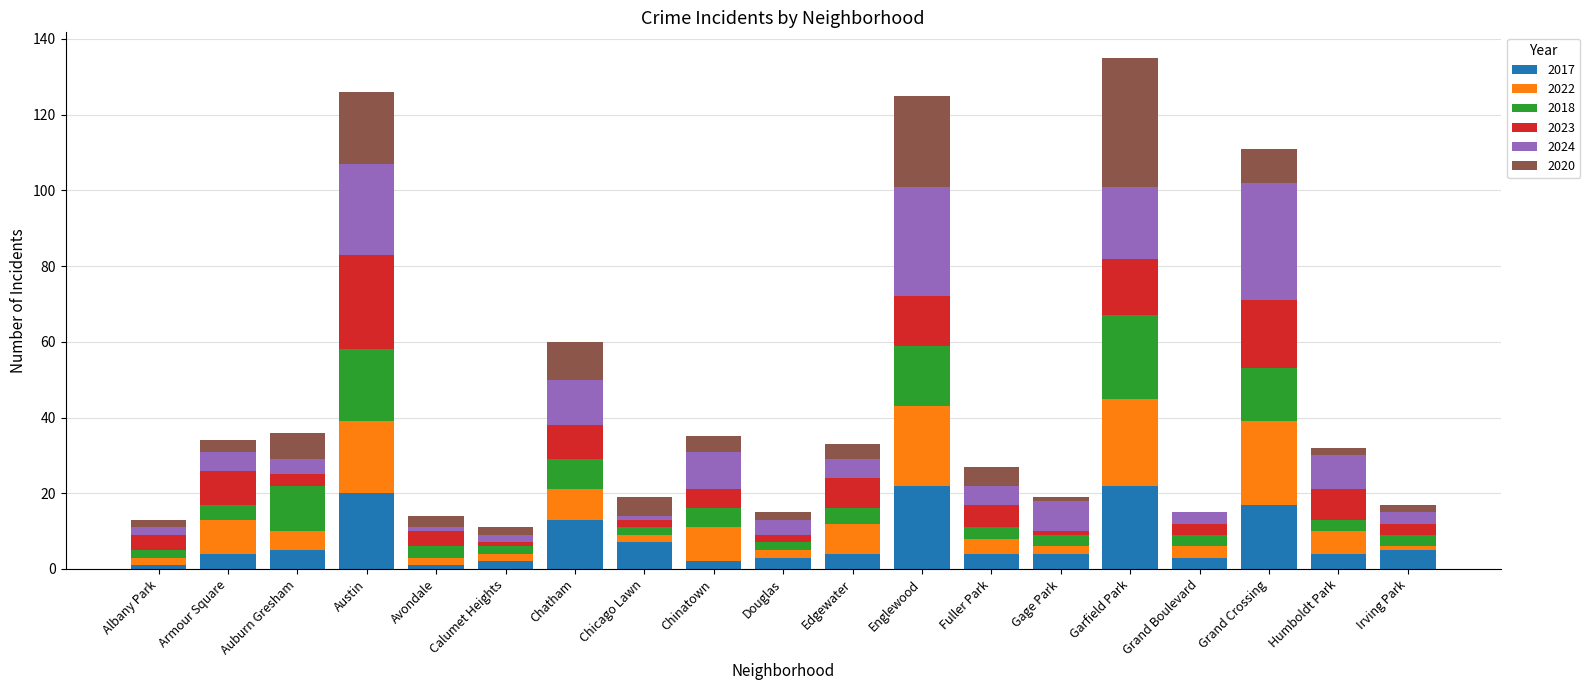

What is the total value across all series at Fuller Park?

27